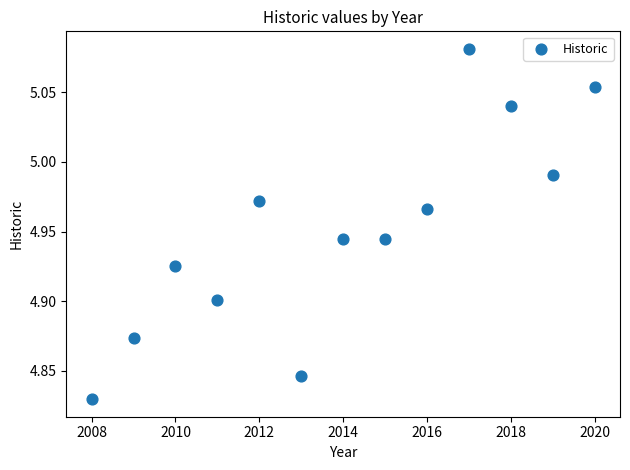

What is the range of X values (max minus min)?

12.0